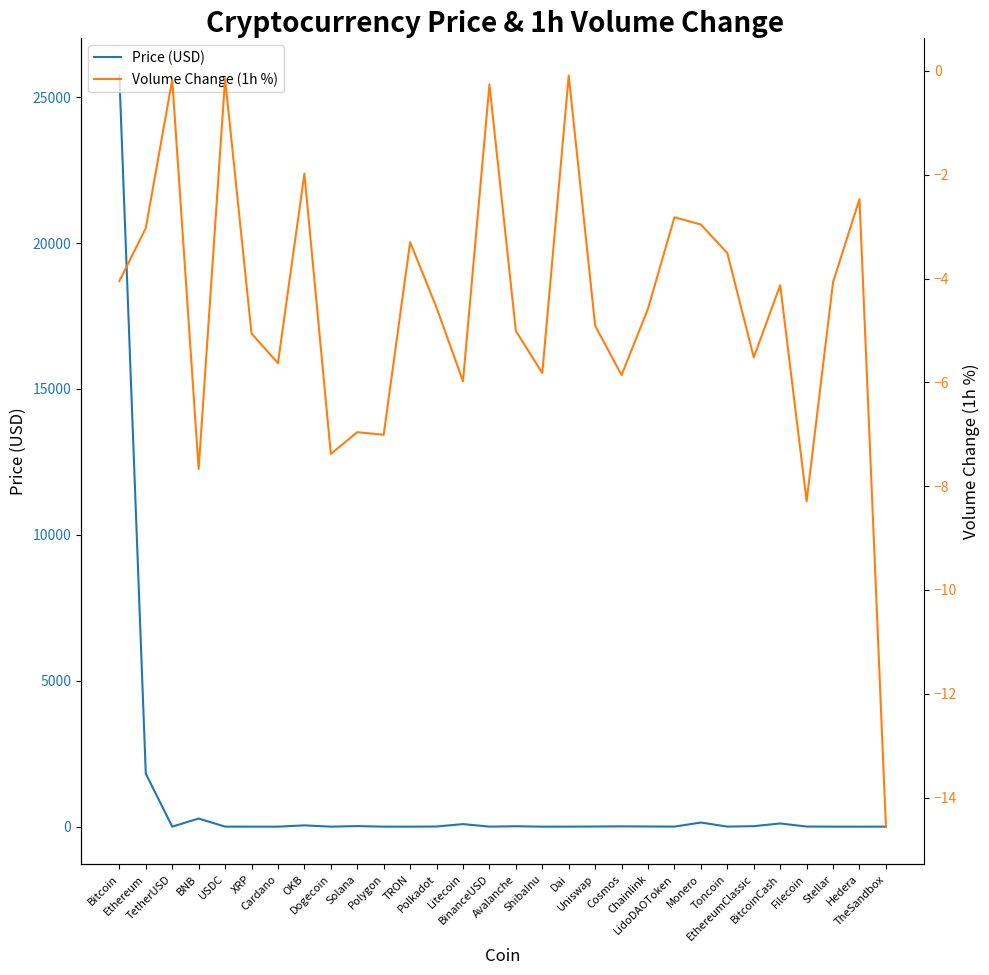

What is the difference between the highest and lowest values at Bitcoin?

25746.4